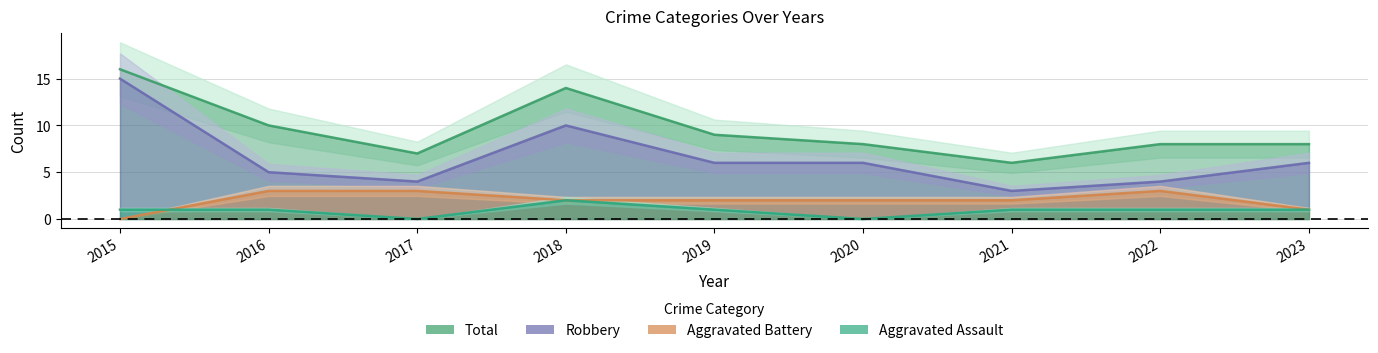

Which series changed the most between 2021 and 2023?

Robbery